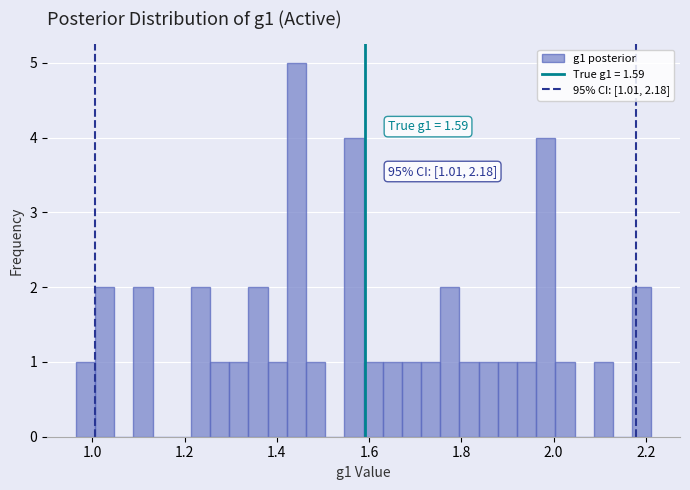

Around what value on the x-axis is the tallest bar? Give the approximate position of its centre, as read against the axis.

1.44